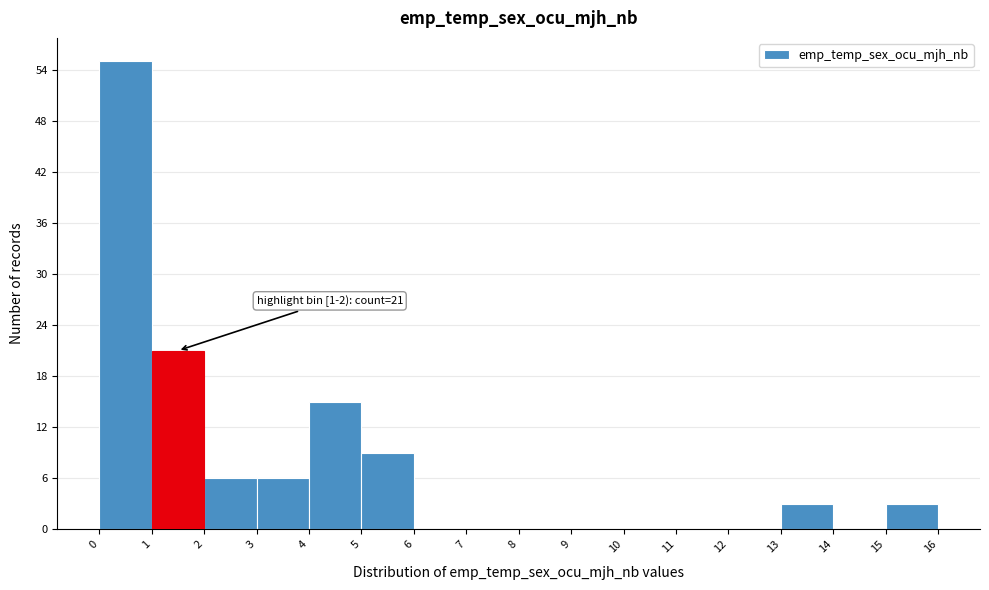

Over which range of the x-axis is the bar tallest?

0 to 1